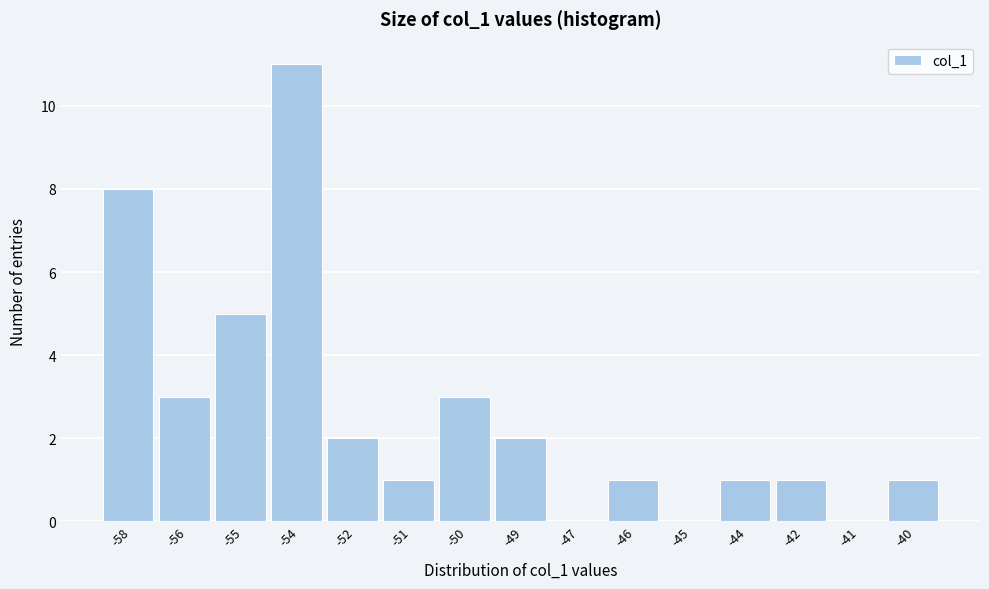

Reading right to left, what are all the values shown in this chart?

-40=1	-41=0	-42=1	-44=1	-45=0	-46=1	-47=0	-49=2	-50=3	-51=1	-52=2	-54=11	-55=5	-56=3	-58=8